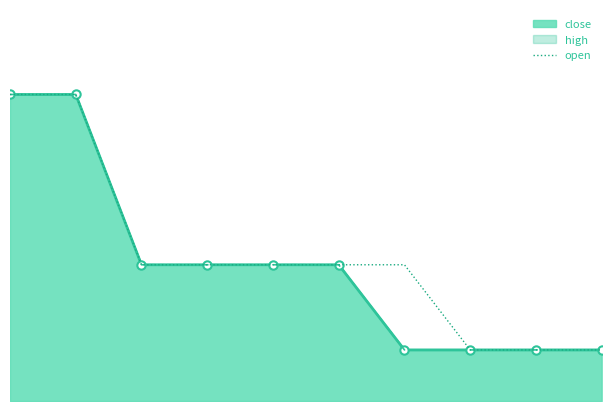

List the labels in order of value, largest first.

0, 1, 2, 3, 4, 5, 6, 7, 8, 9